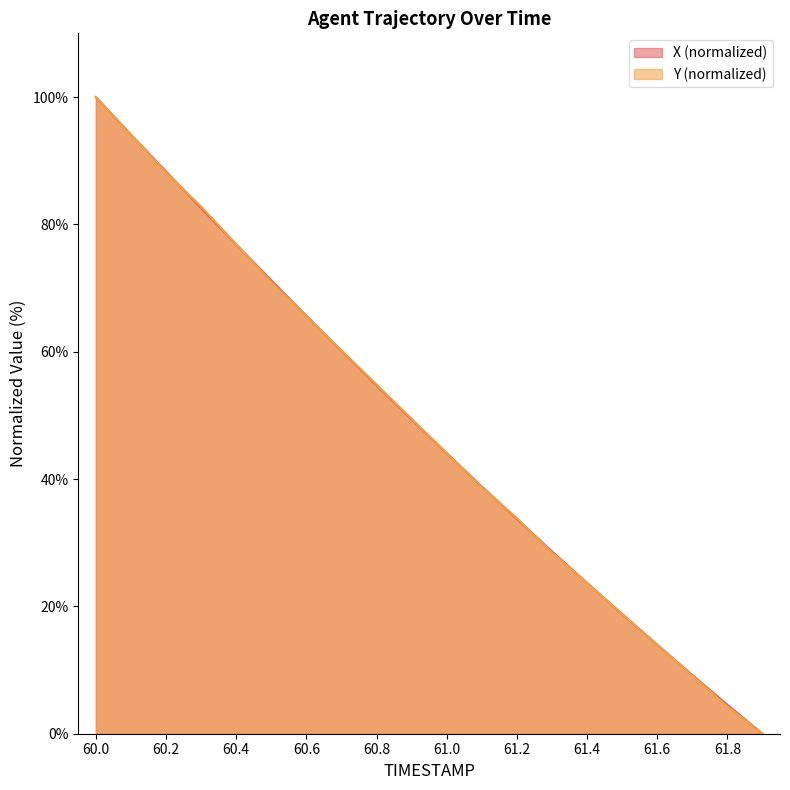

How many positive values does the Y series have?

19